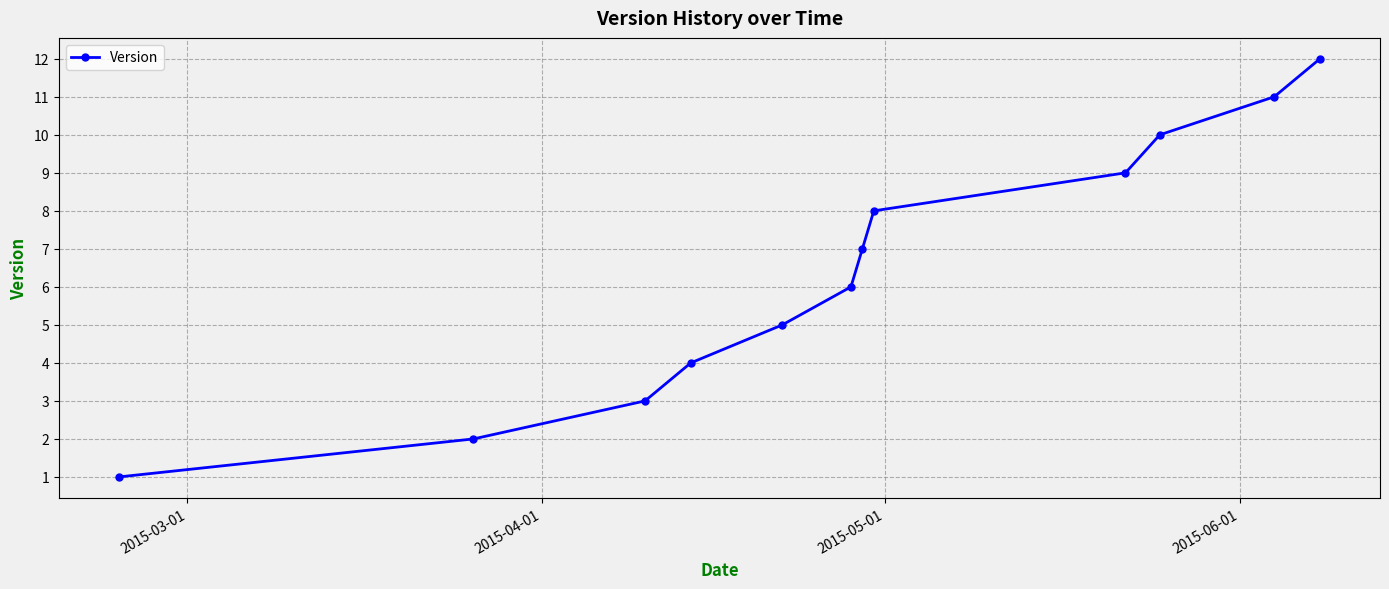

What is the greatest value displayed?

12